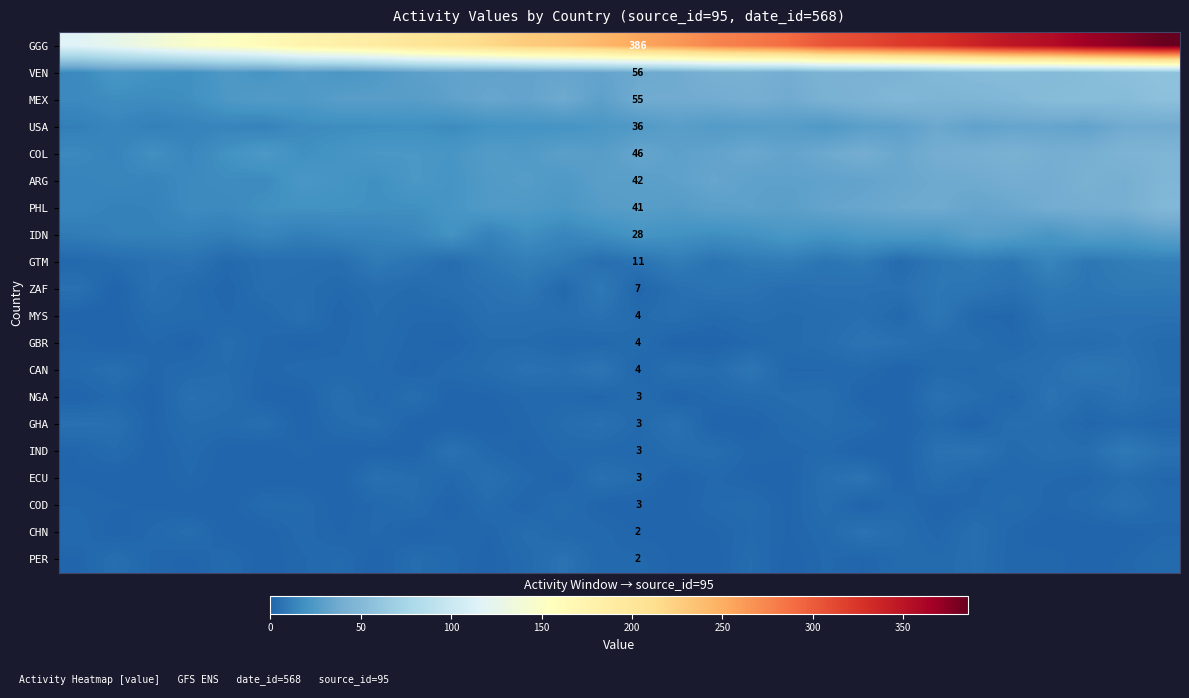

Between 19 and 16, which is larger?

19